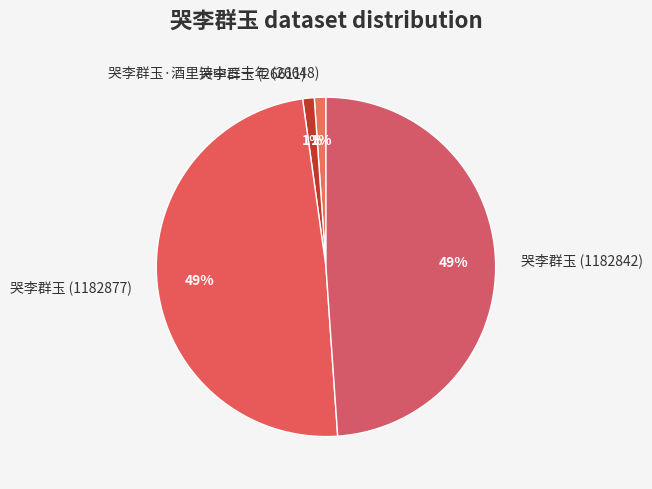

Is it true that 哭李群玉 (26611) is 11% of the pie?

False